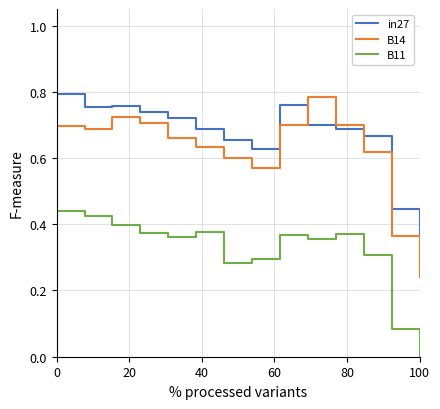

True or false: in27 and B11 intersect in this chart.

False